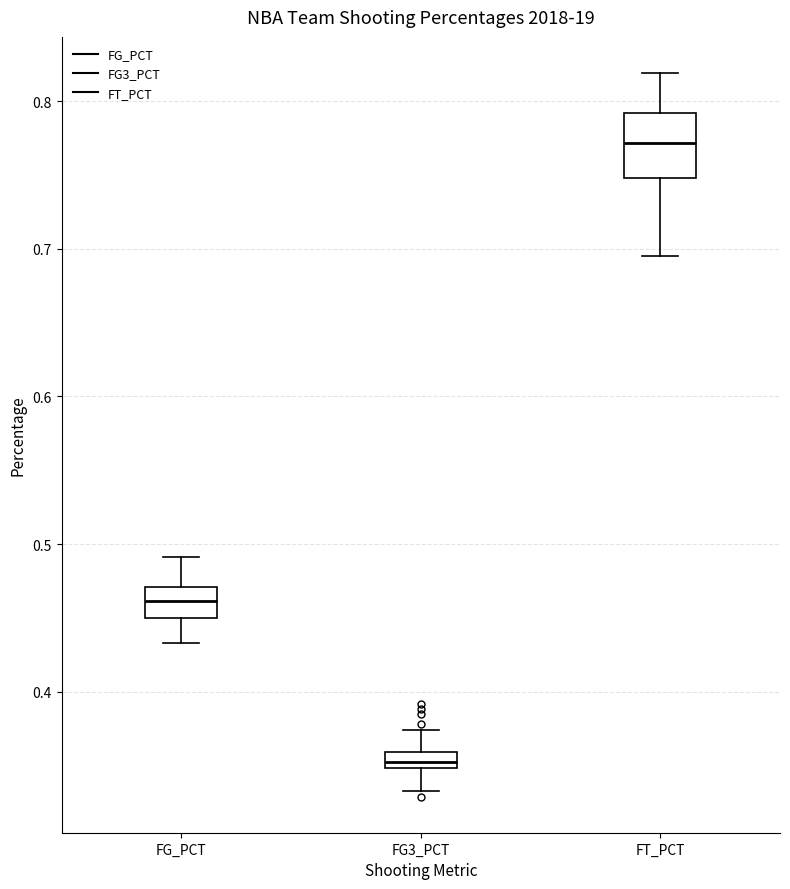

Which box is the tallest, from its lower edge to its upper edge?

FT_PCT